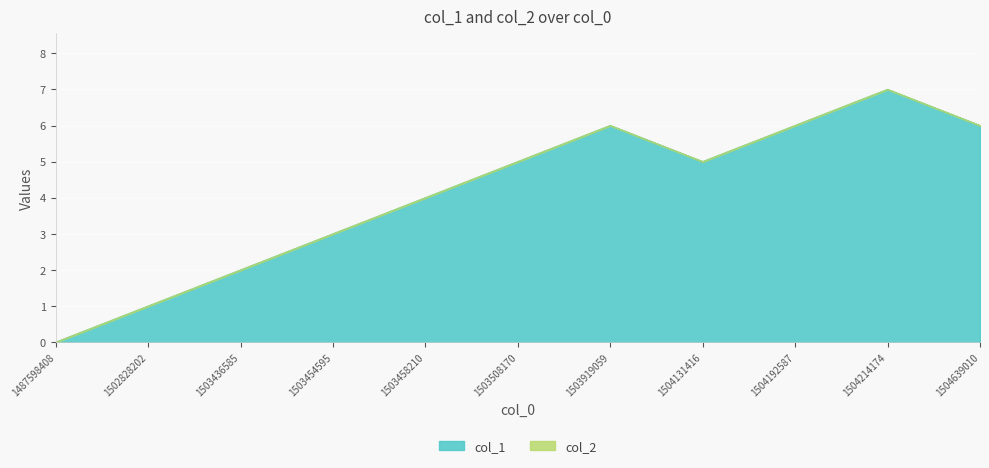

True or false: the data has more than 2 interior local peaks.

False